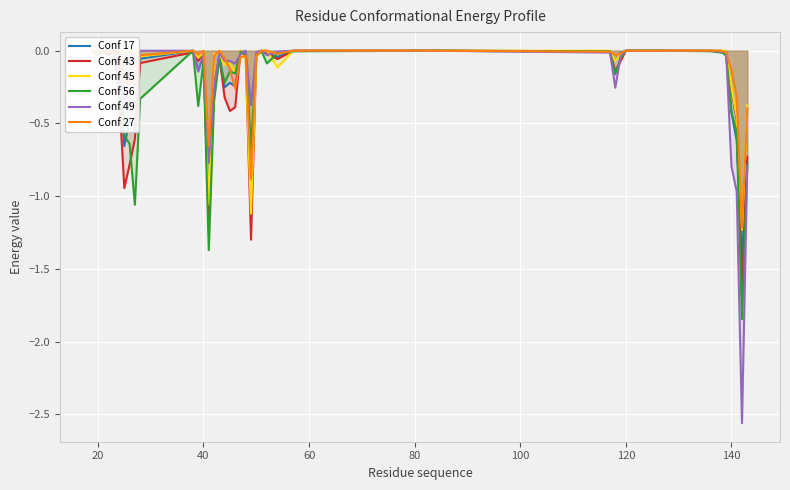

How many values in Conf 43 are below zero?

31